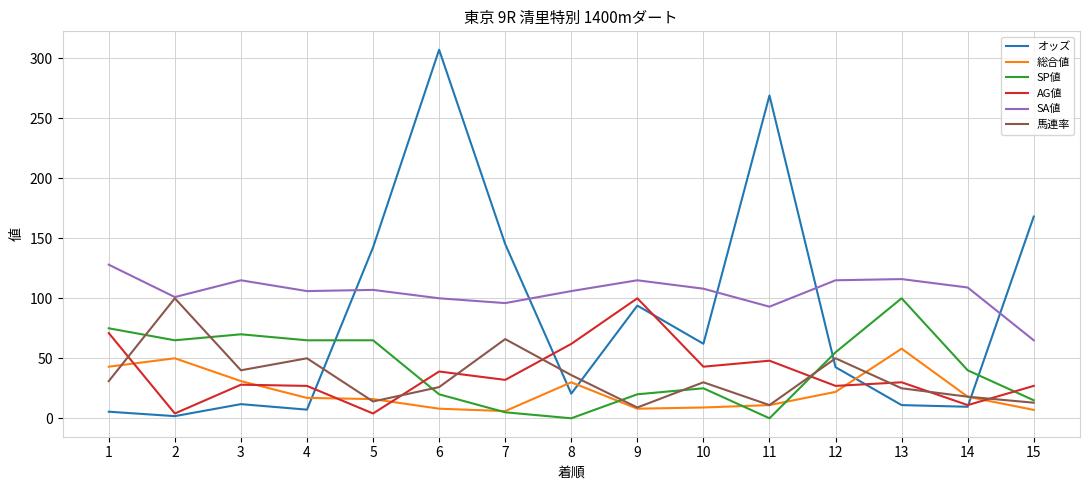

What is the difference between the second highest and second lowest values in the 馬連率 series?

55.0